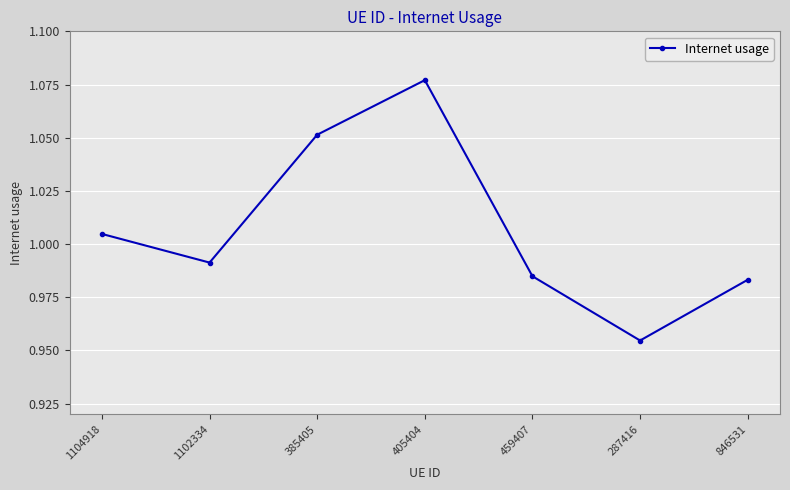

At which category does the chart reach its peak across all series?

405404